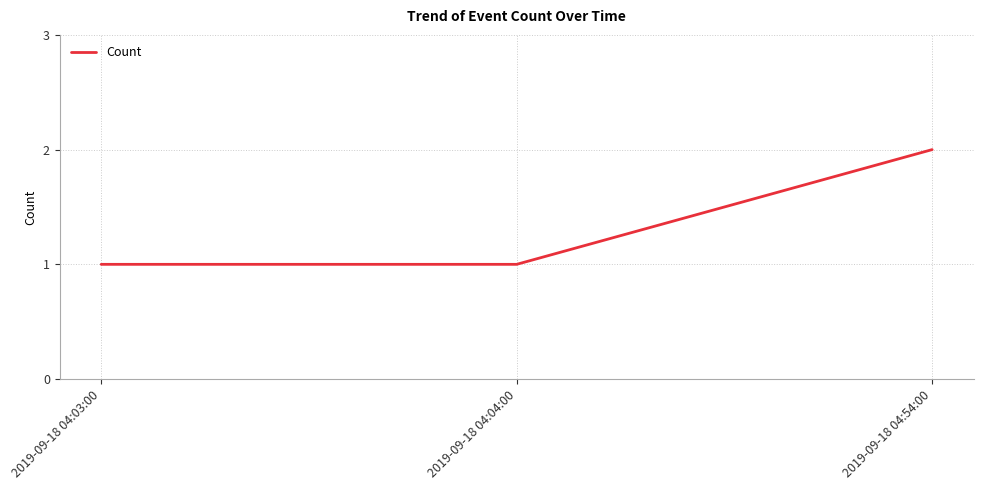

What is the change in value from 2019-09-18 04:03:00 to 2019-09-18 04:54:00?

+1